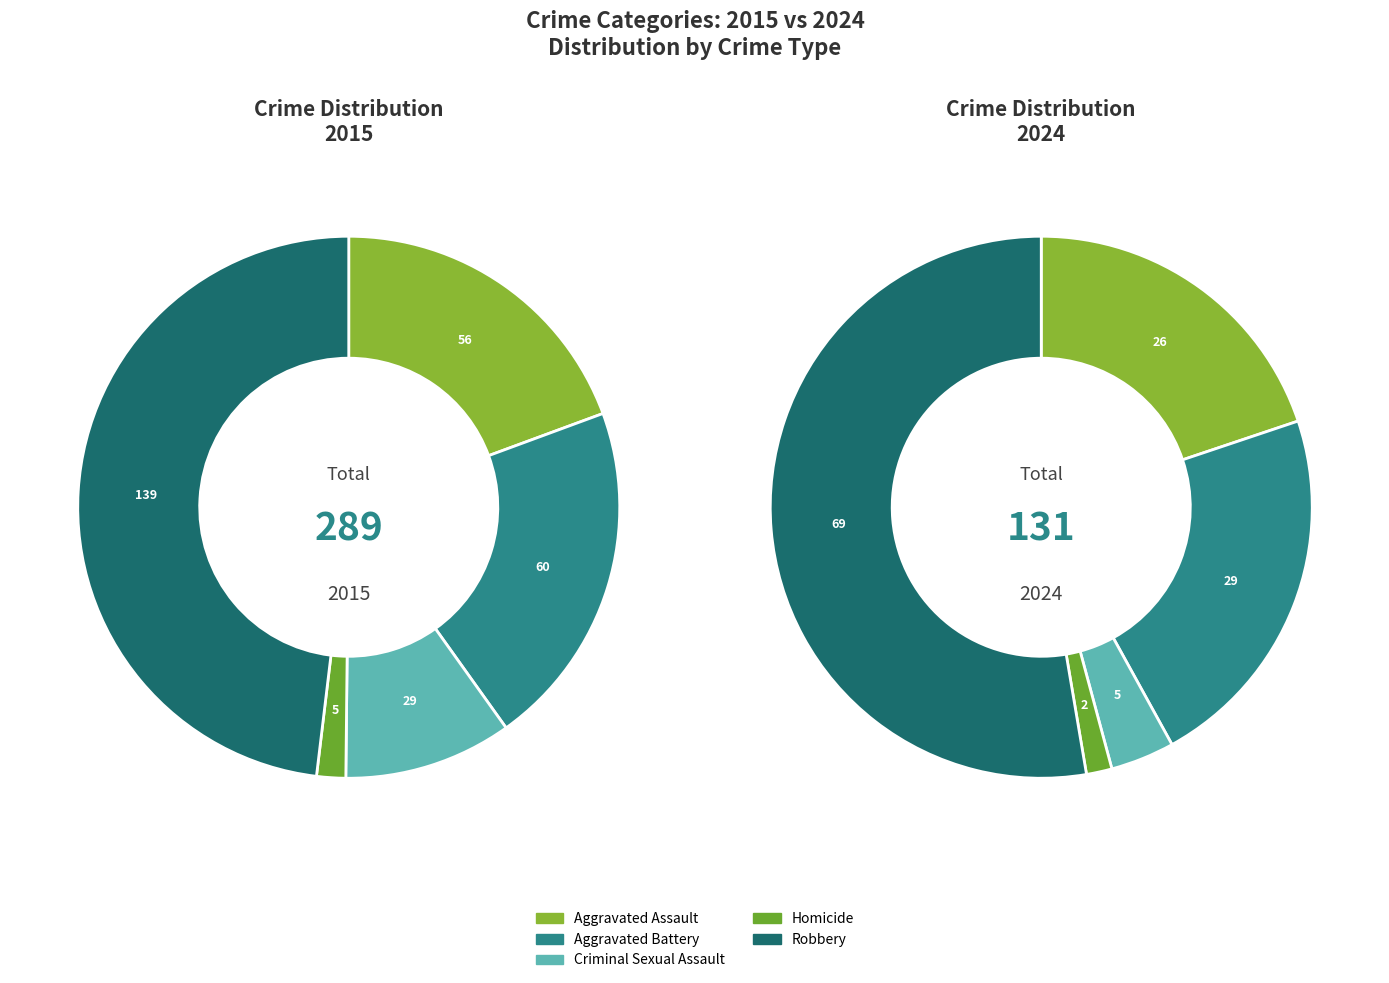

To the nearest percent, what is the difference between the largest and smallest slice percentages?

46%